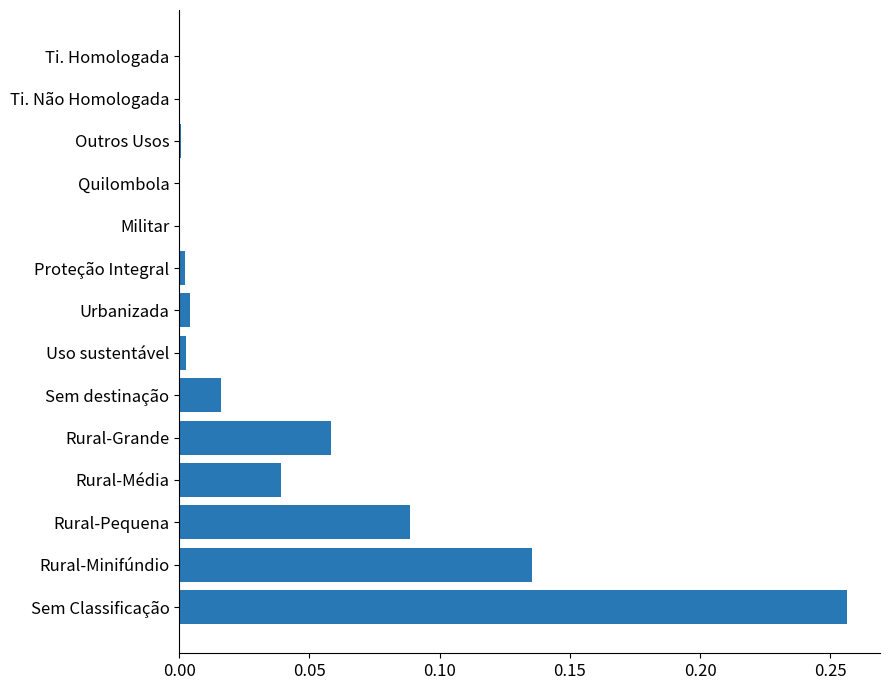

Which category has the highest value across all series?

Sem Classificação